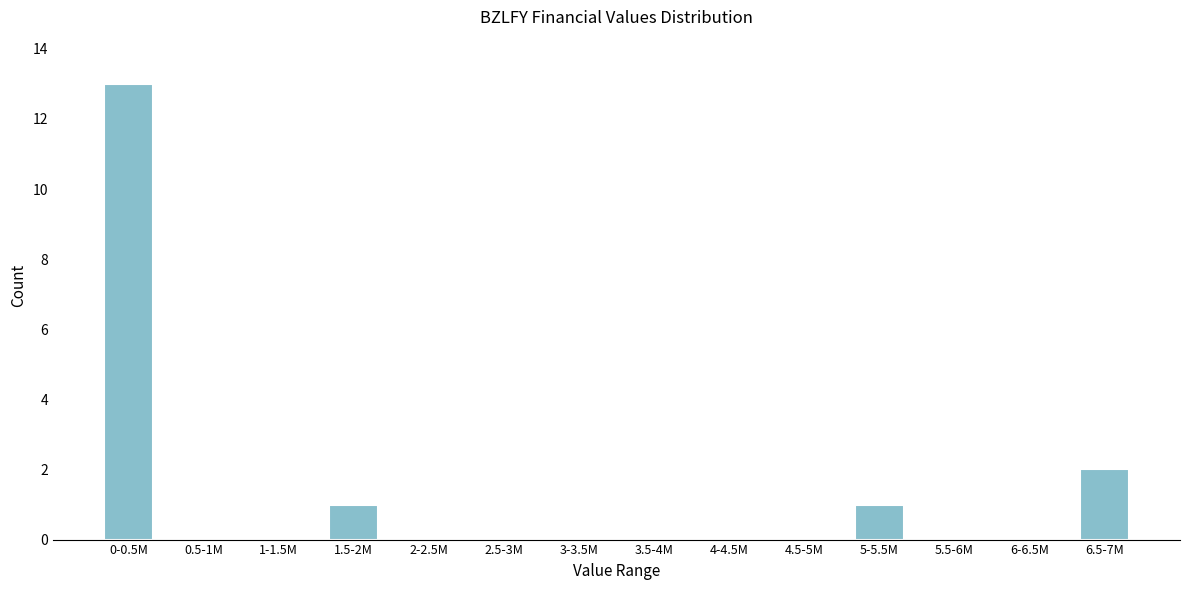

Reading left to right, transcribe all the data shown in this chart.

0-0.5M=13	0.5-1M=0	1-1.5M=0	1.5-2M=1	2-2.5M=0	2.5-3M=0	3-3.5M=0	3.5-4M=0	4-4.5M=0	4.5-5M=0	5-5.5M=1	5.5-6M=0	6-6.5M=0	6.5-7M=2